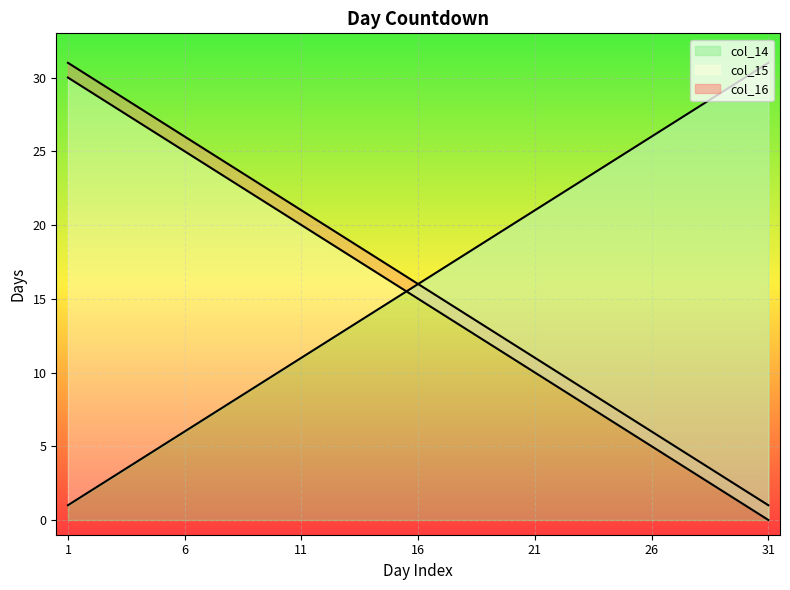

Which category has the lowest value across all series?

31